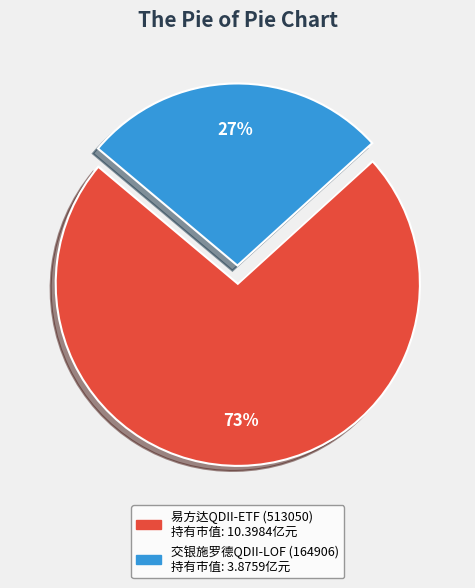

Count the number of slices in the pie.

2